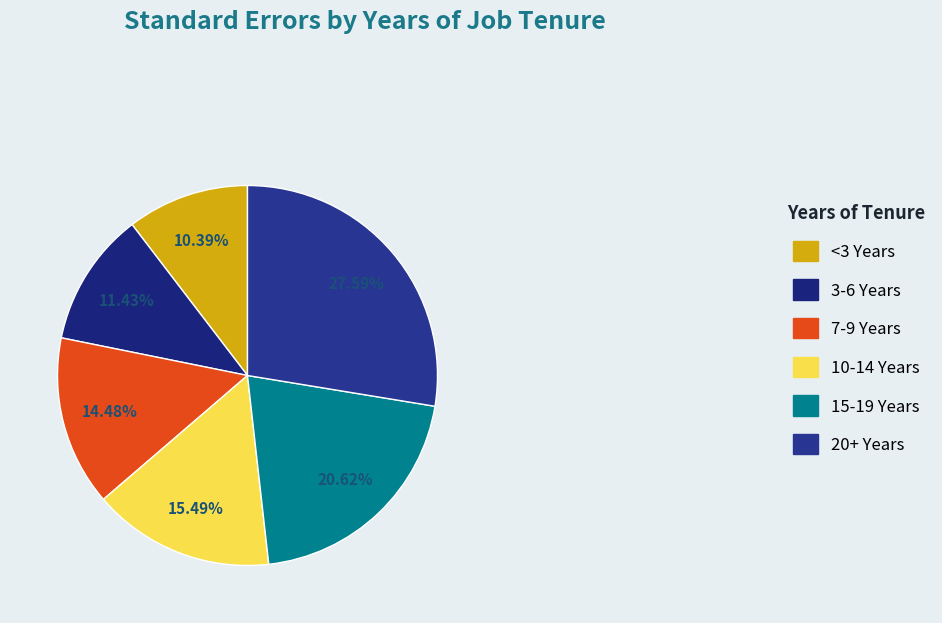

To the nearest percent, what is the difference between the 20+ Years and 15-19 Years slice percentages?

7%